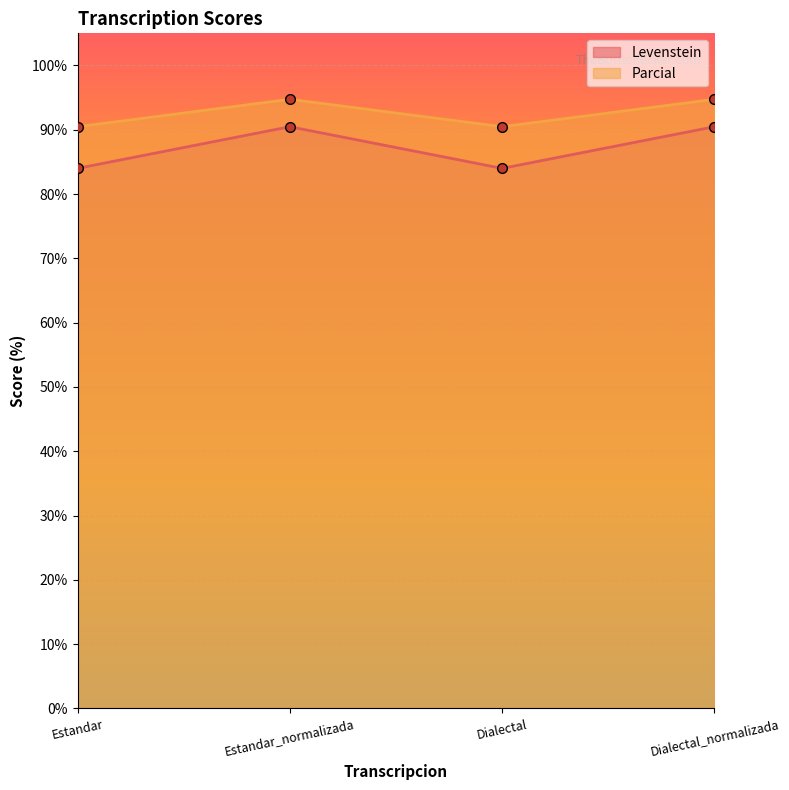

How many interior local valleys does the Parcial series have?

1